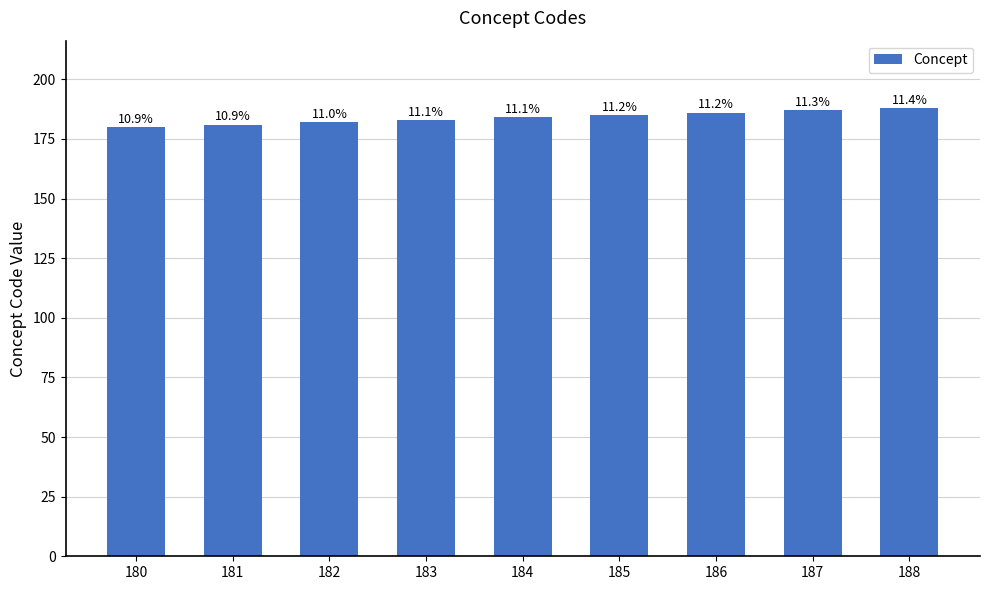

How many bars are there in total?

9